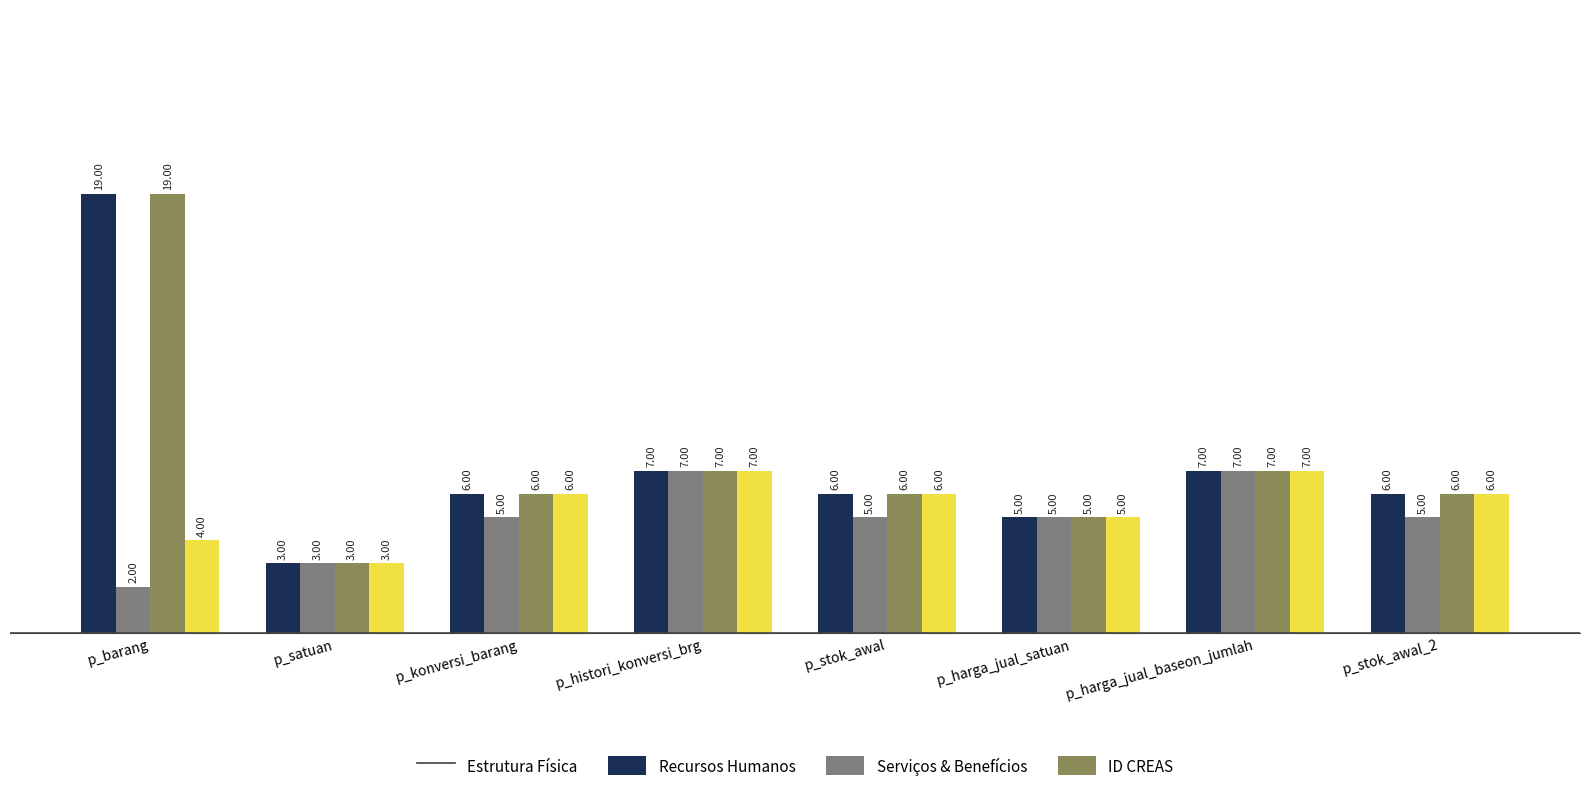

What is the average value of the Estrutura Física series?

7